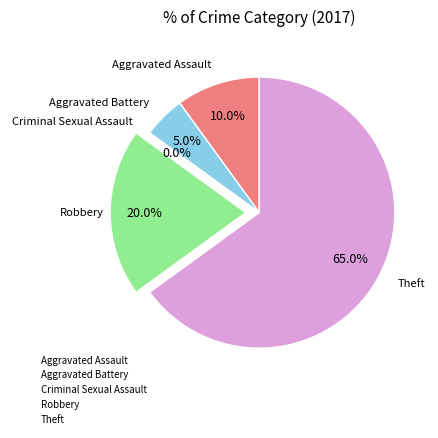

What is the largest slice in the pie chart?

Theft